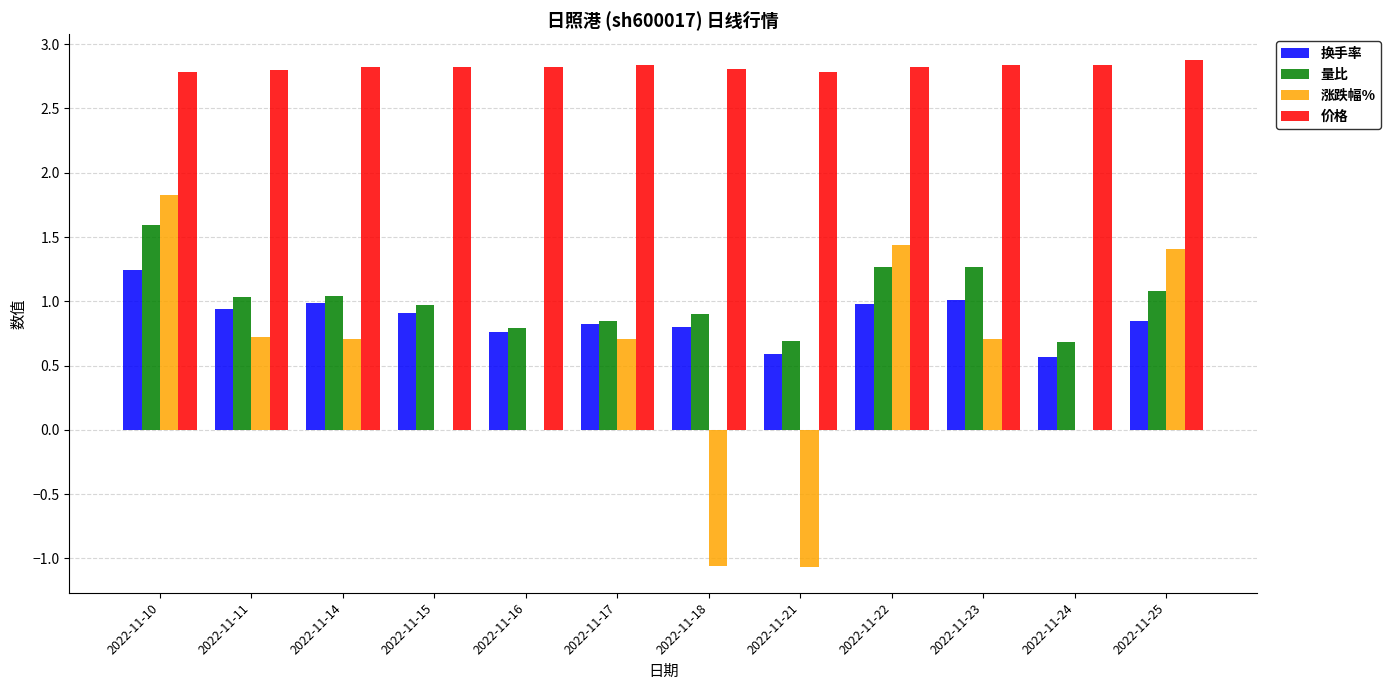

Which series changed the most between 2022-11-15 and 2022-11-21?

涨跌幅%